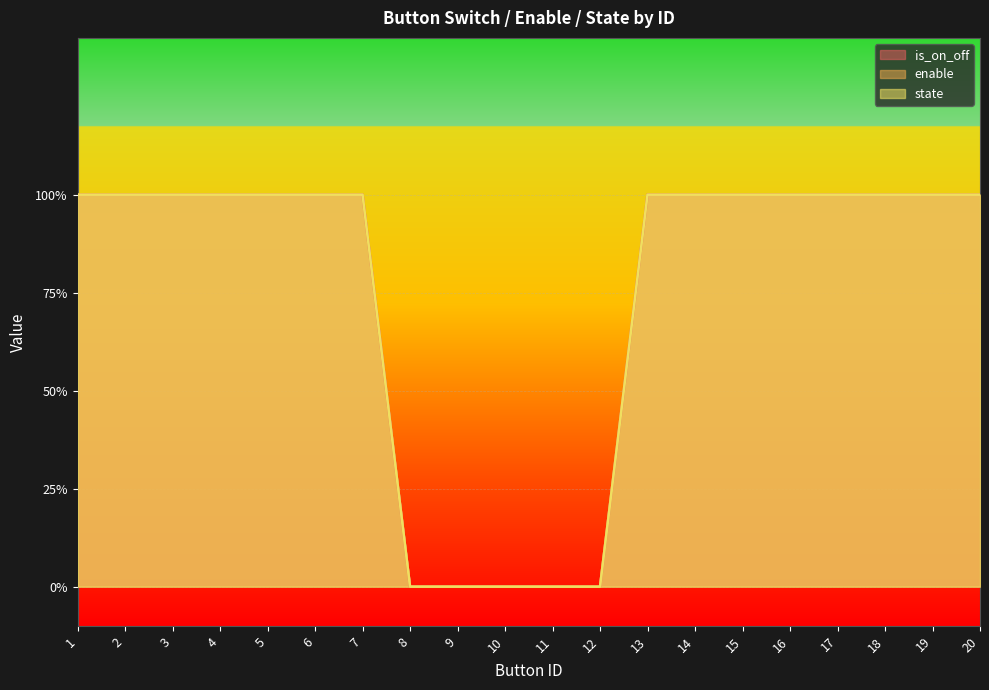

Count the number of categories in the chart.

20